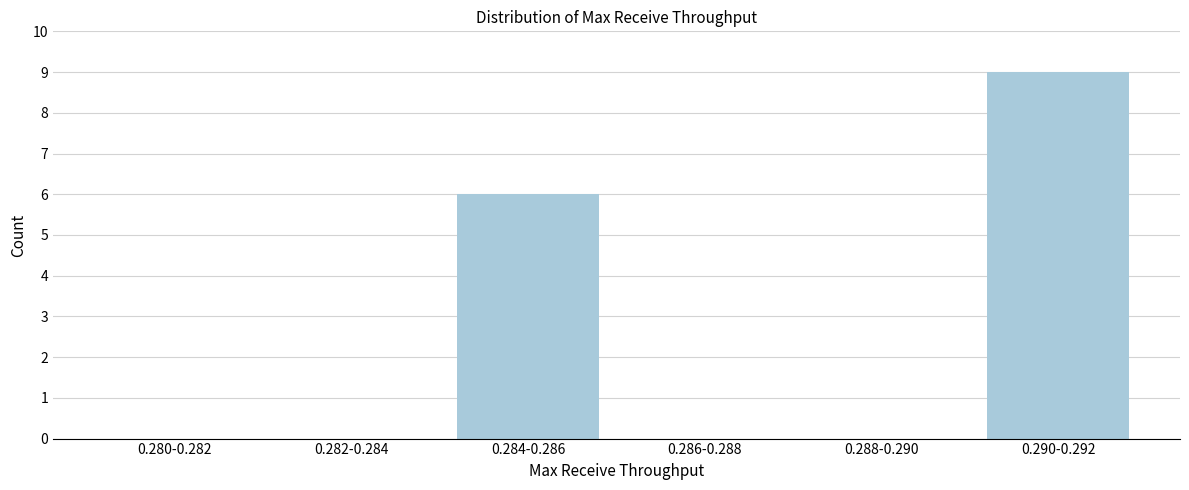

Reading left to right, what are all the values shown in this chart?

0.280-0.282=0	0.282-0.284=0	0.284-0.286=6	0.286-0.288=0	0.288-0.290=0	0.290-0.292=9